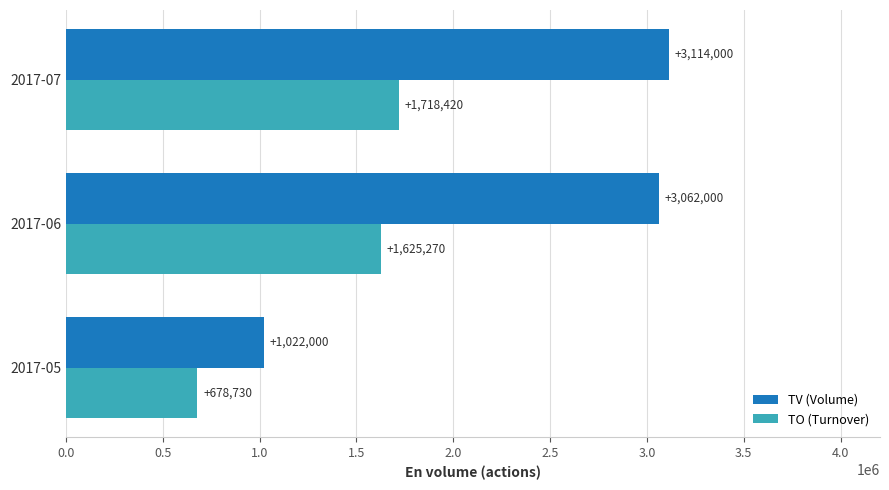

How many data points in TV (Volume) are less than 3062000?

1